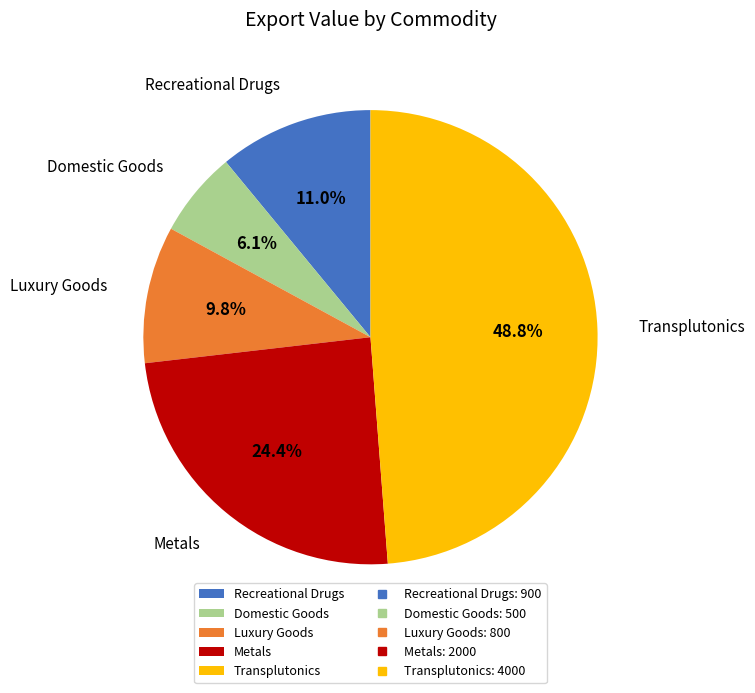

Is the sum of Transplutonics and Domestic Goods greater than half?

Yes